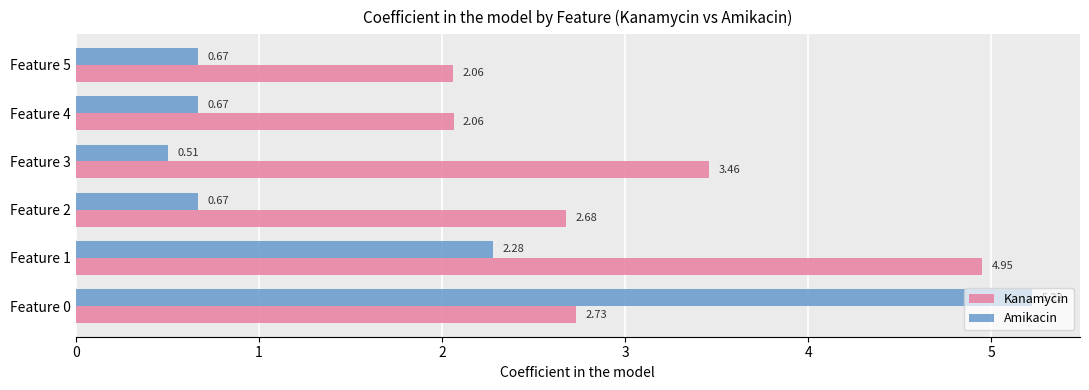

Which series has the largest total across all categories?

Kanamycin